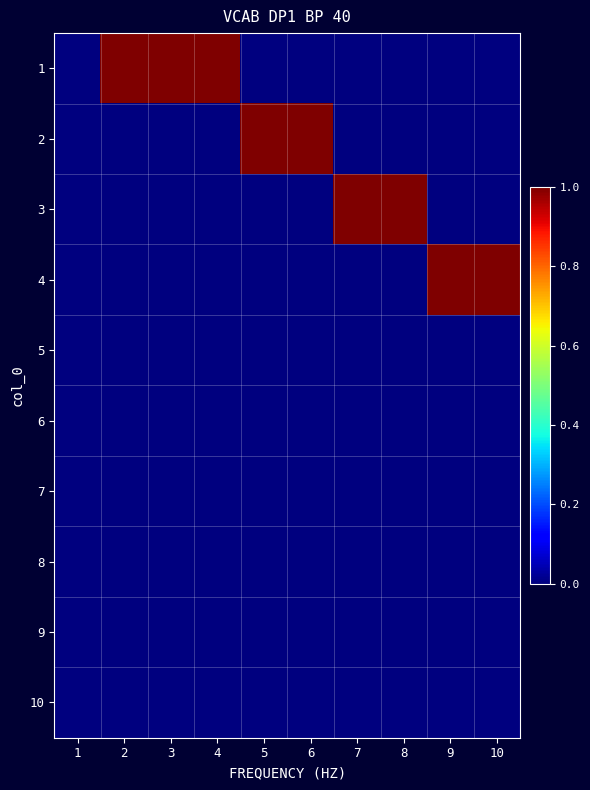

What is the difference between the highest and lowest values at 2?

1